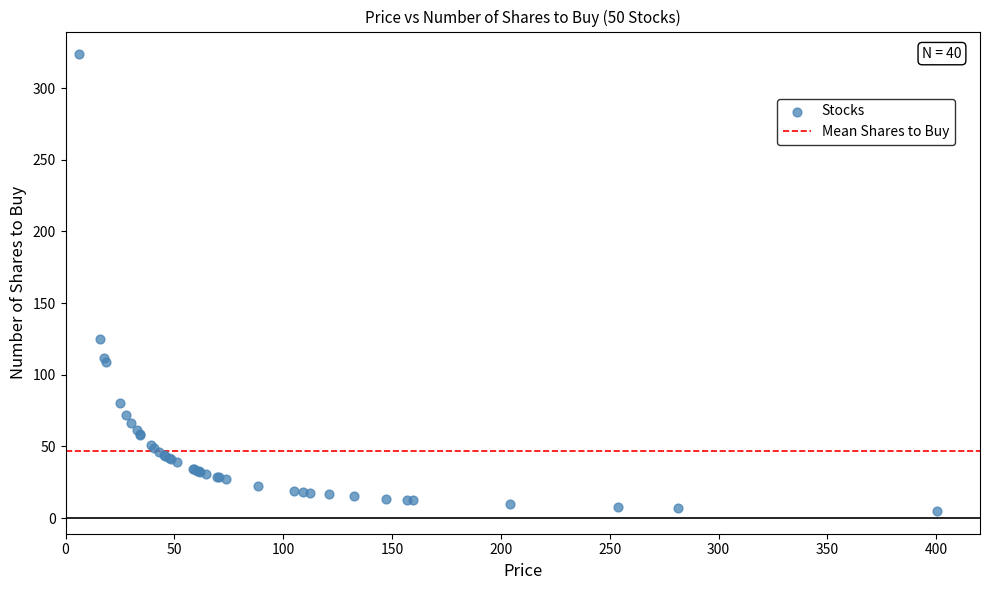

What Y value in the scatter plot is closest to 164?

125.3